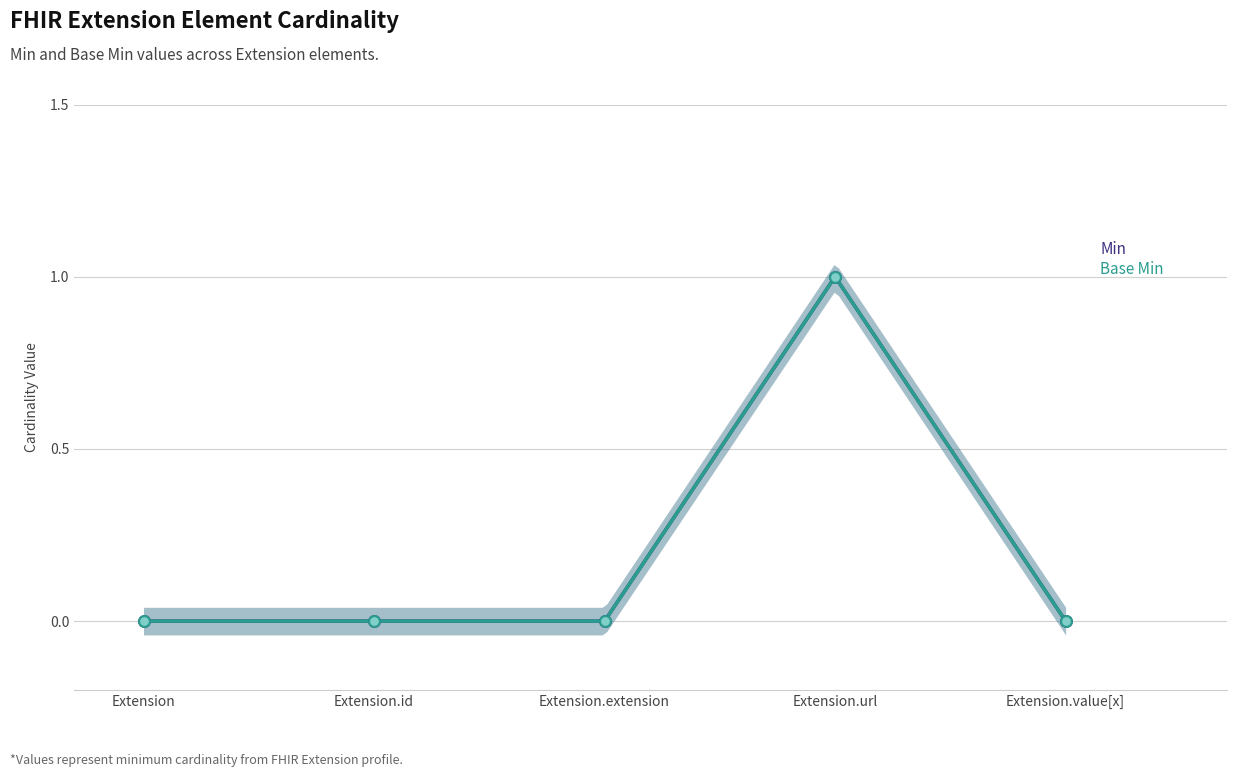

At which category is the sum across all series the highest?

Extension.url